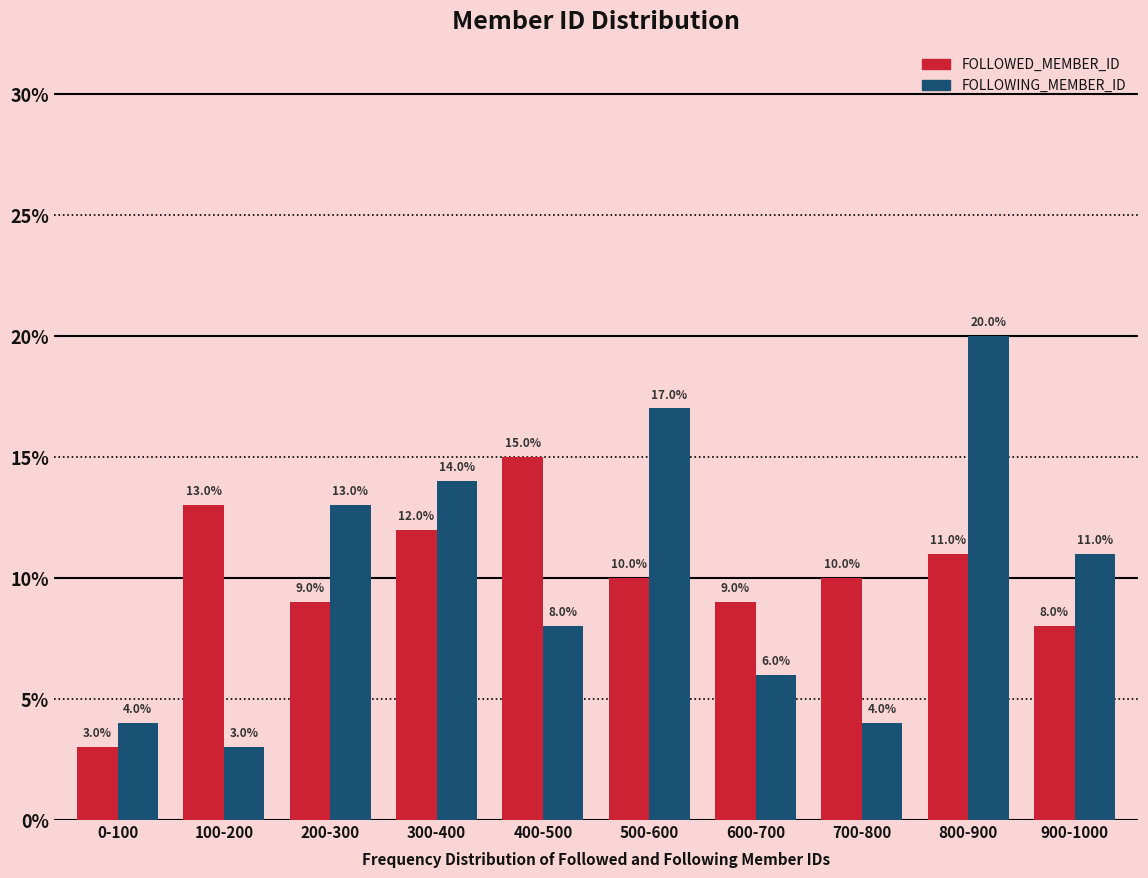

Reading left to right, what are all the values shown in this chart?

FOLLOWED_MEMBER_ID: 0-100=3.0	100-200=13.0	200-300=9.0	300-400=12.0	400-500=15.0	500-600=10.0	600-700=9.0	700-800=10.0	800-900=11.0	900-1000=8.0
FOLLOWING_MEMBER_ID: 0-100=4.0	100-200=3.0	200-300=13.0	300-400=14.0	400-500=8.0	500-600=17.0	600-700=6.0	700-800=4.0	800-900=20.0	900-1000=11.0